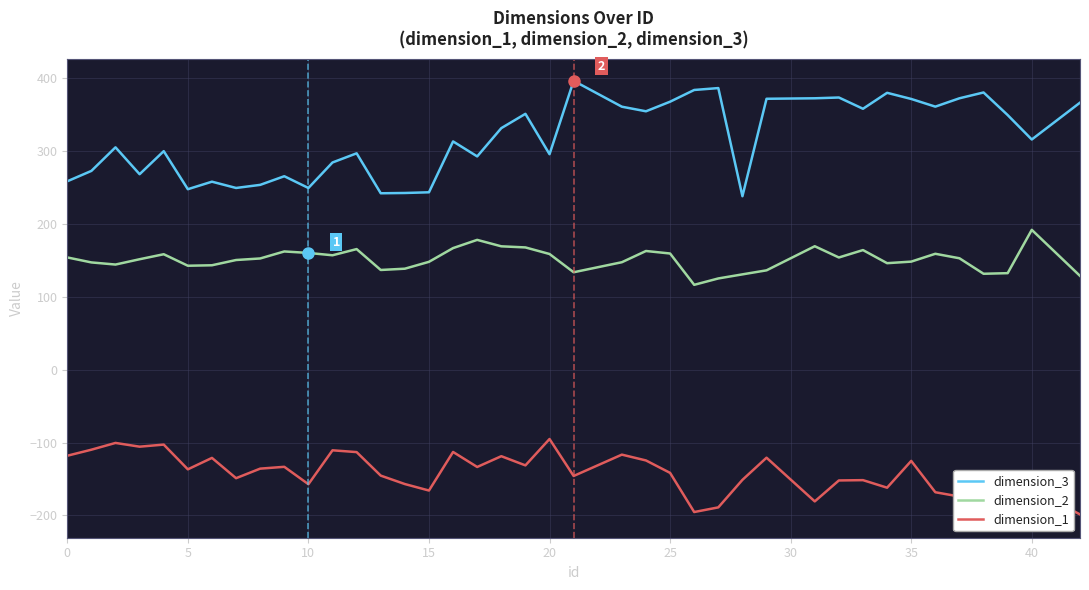

What is the sum of the dimension_2 values at 18 and 17?

346.9